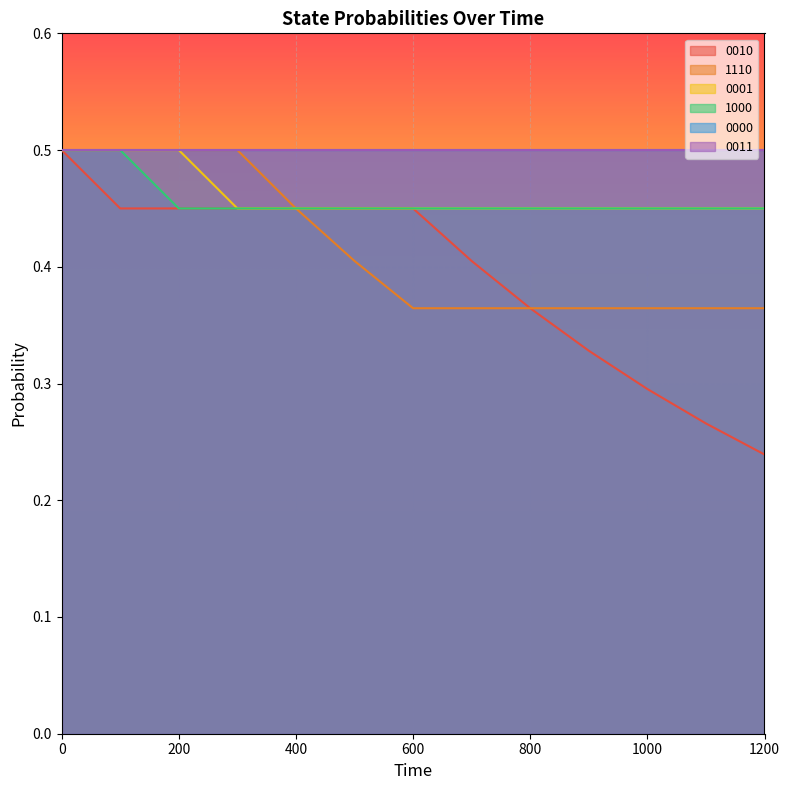

Which series has the widest spread of values?

0010